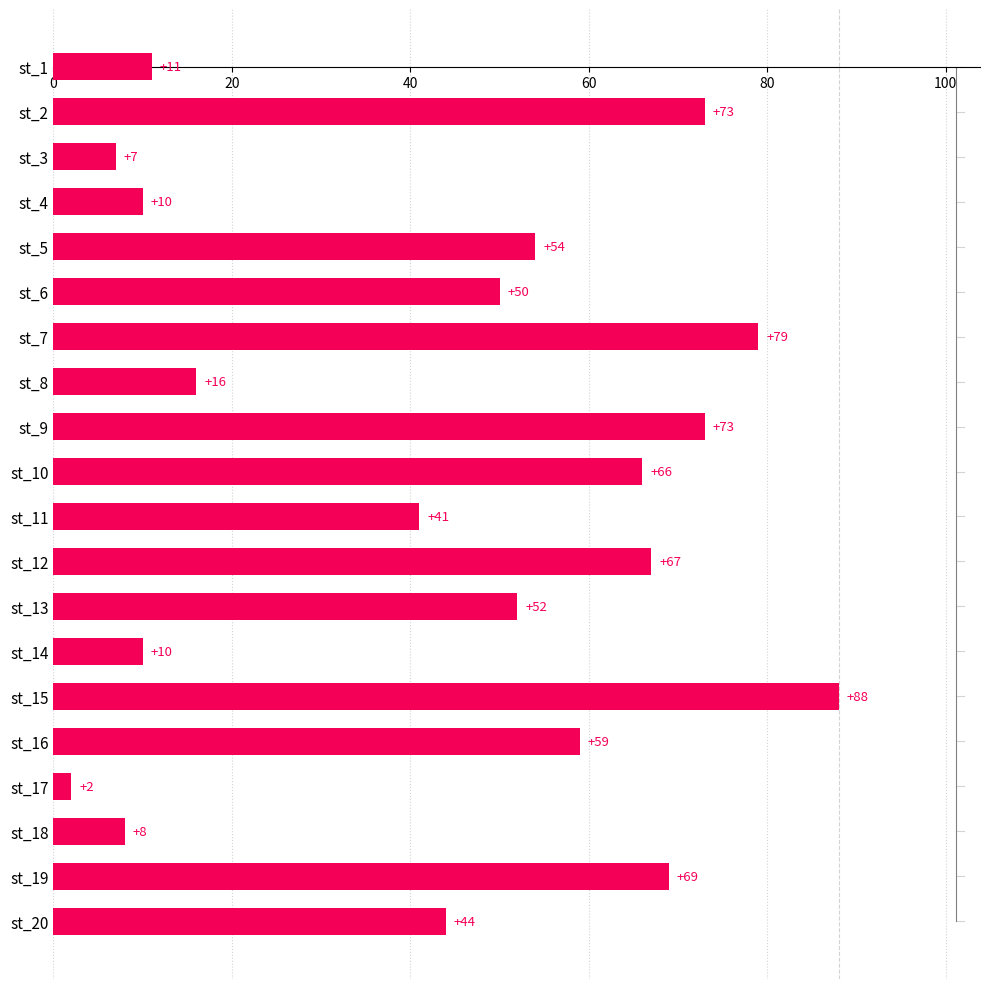

What is the value of the 13th bar from the top?

52